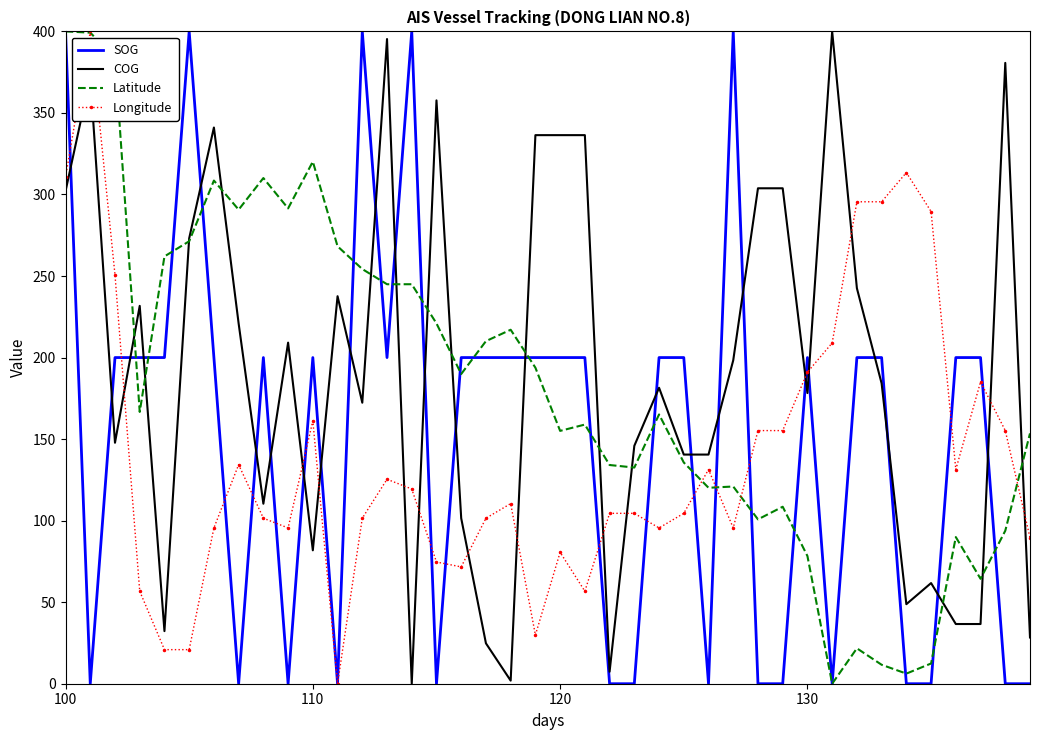

After their last crossing, which series has the higher values: Longitude or COG?

Longitude